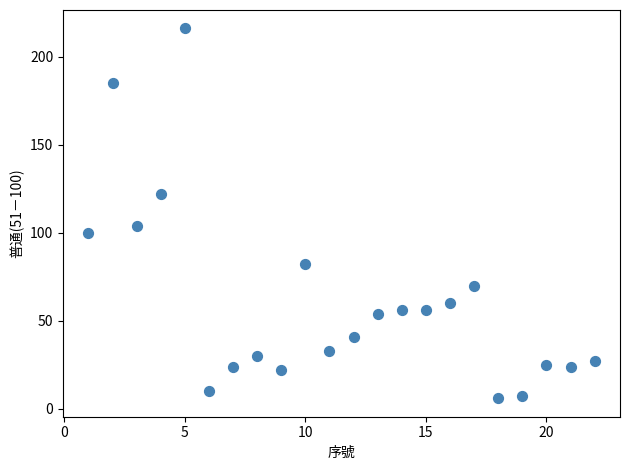

What is the range of X values (max minus min)?

21